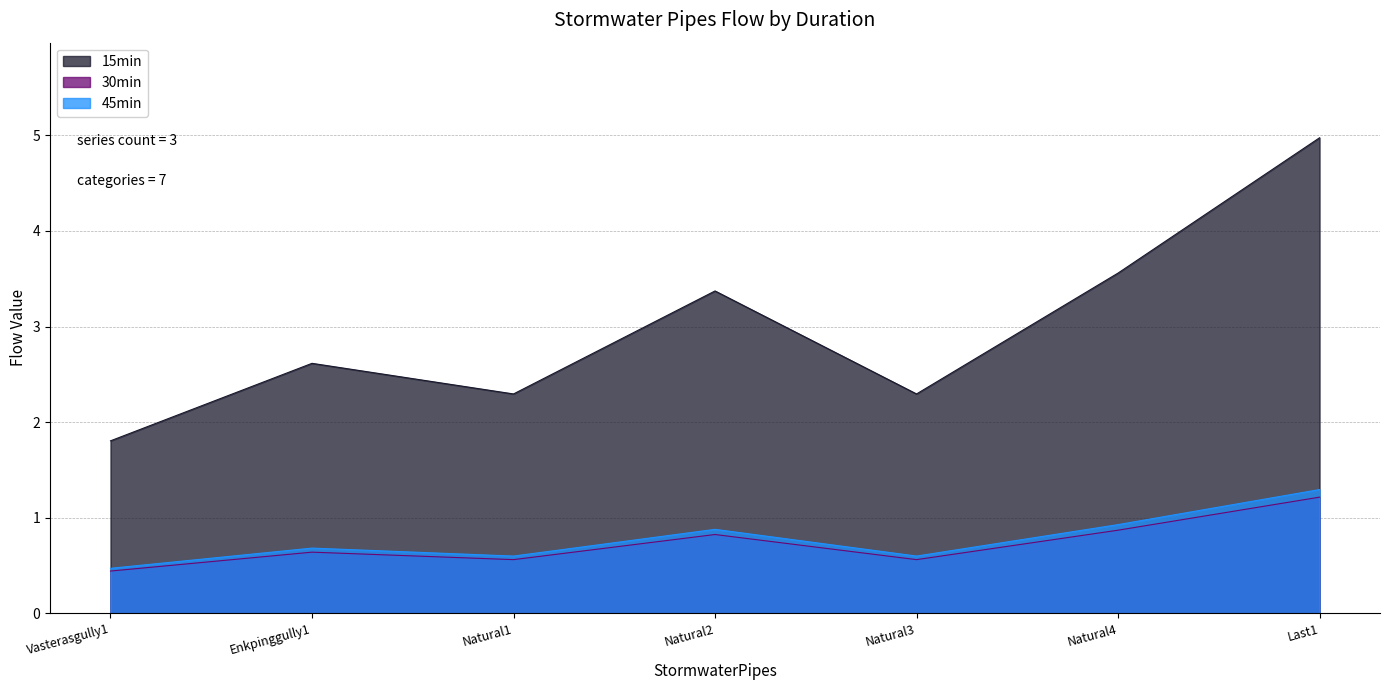

What is the difference between the maximum and minimum values in the 30min series?

0.8